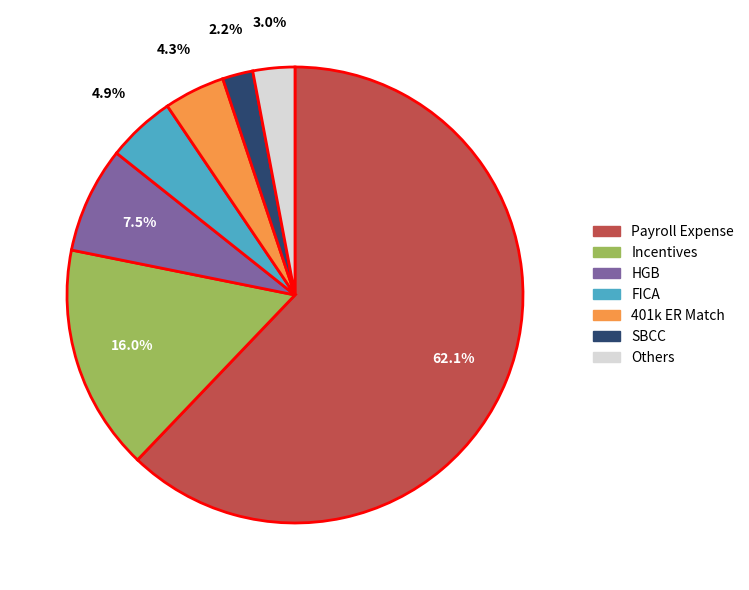

Rank the categories by value from lowest to highest.

SBCC, Others, 401k ER Match, FICA, HGB, Incentives, Payroll Expense